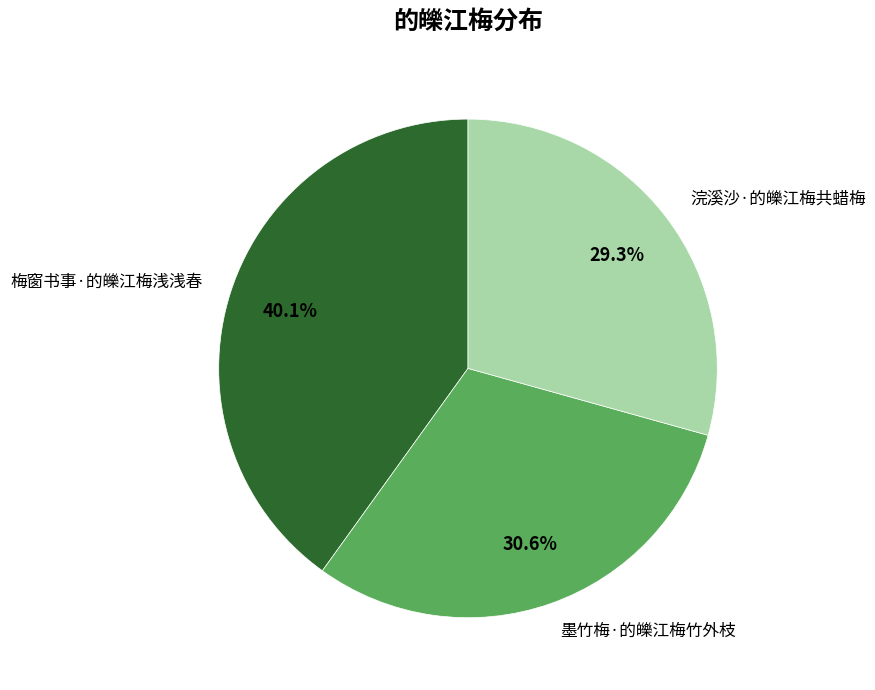

Does 墨竹梅·的皪江梅竹外枝 represent more than half of the total?

No